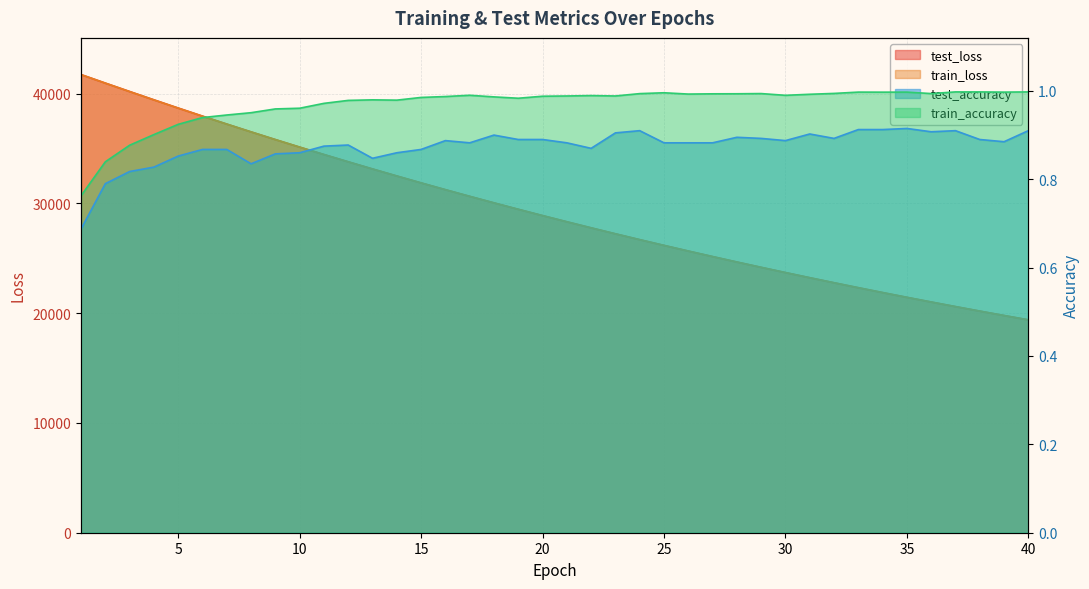

What is the approximate value of train_loss at 28?

24653.0